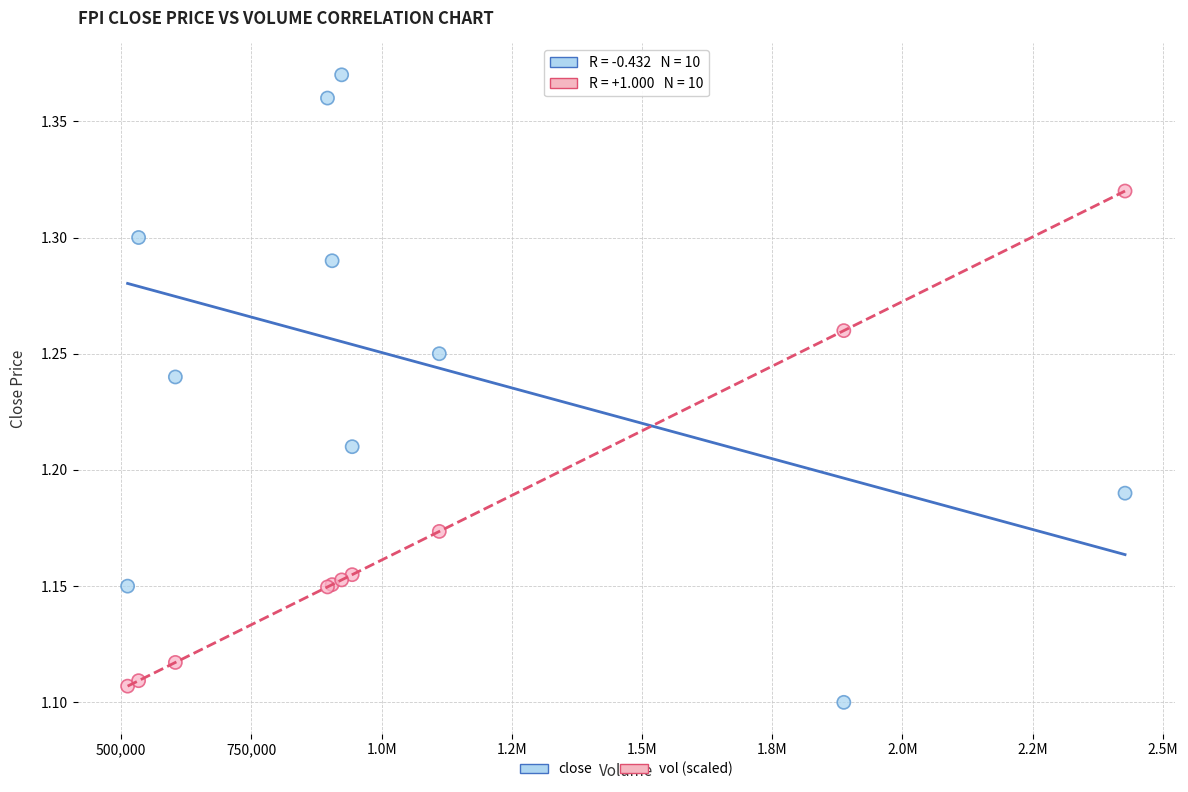

Which series contains the highest Y value?

close